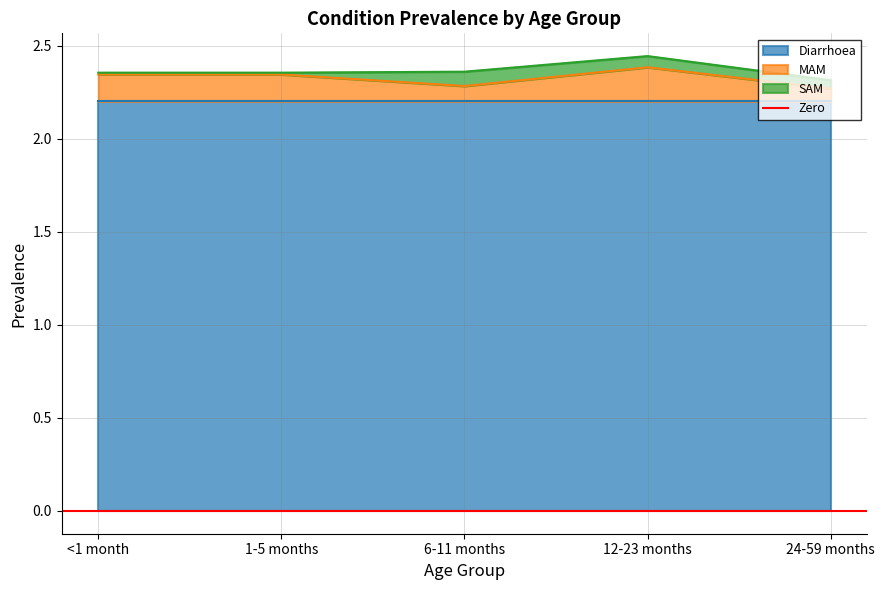

What are all the series names shown in the legend?

Diarrhoea, MAM, SAM